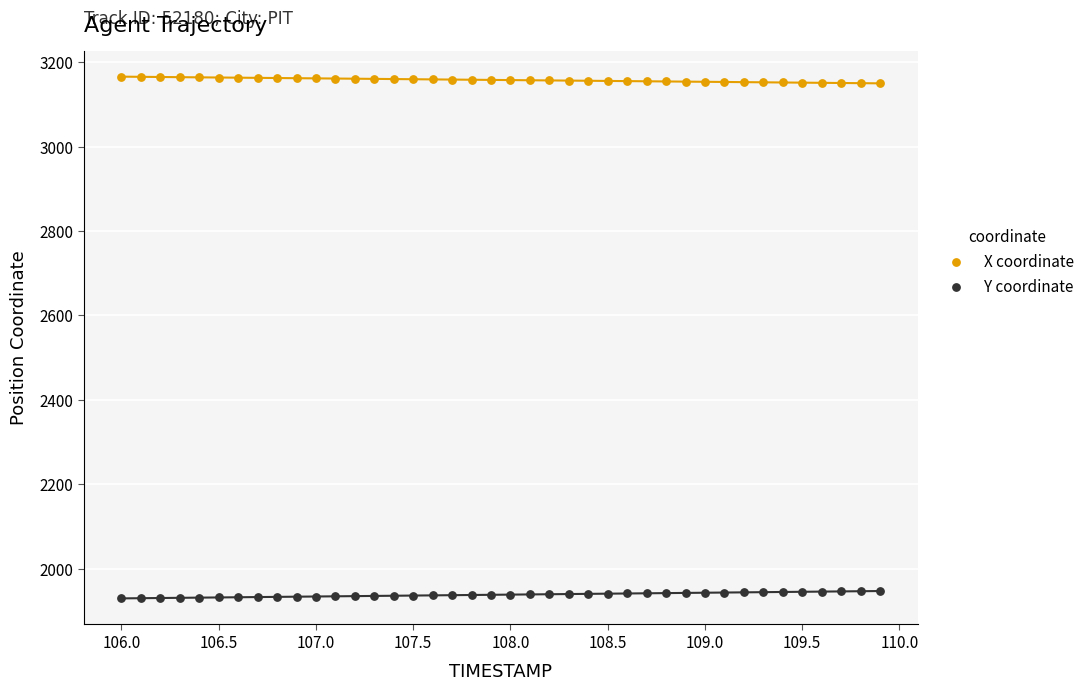

Across all data points, what is the range of Y values (max minus min)?

1236.7